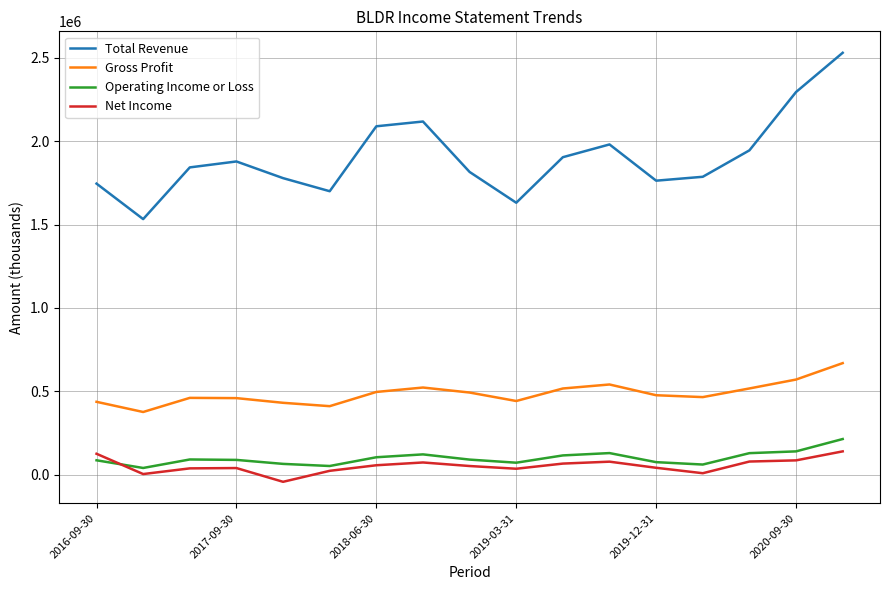

What is the highest value of the Total Revenue series?

2530800